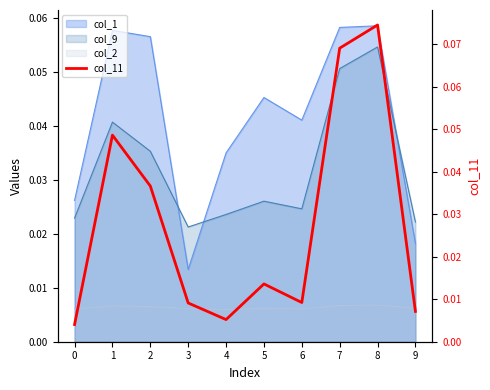

The value at 3 is 0.0. True or false?

True